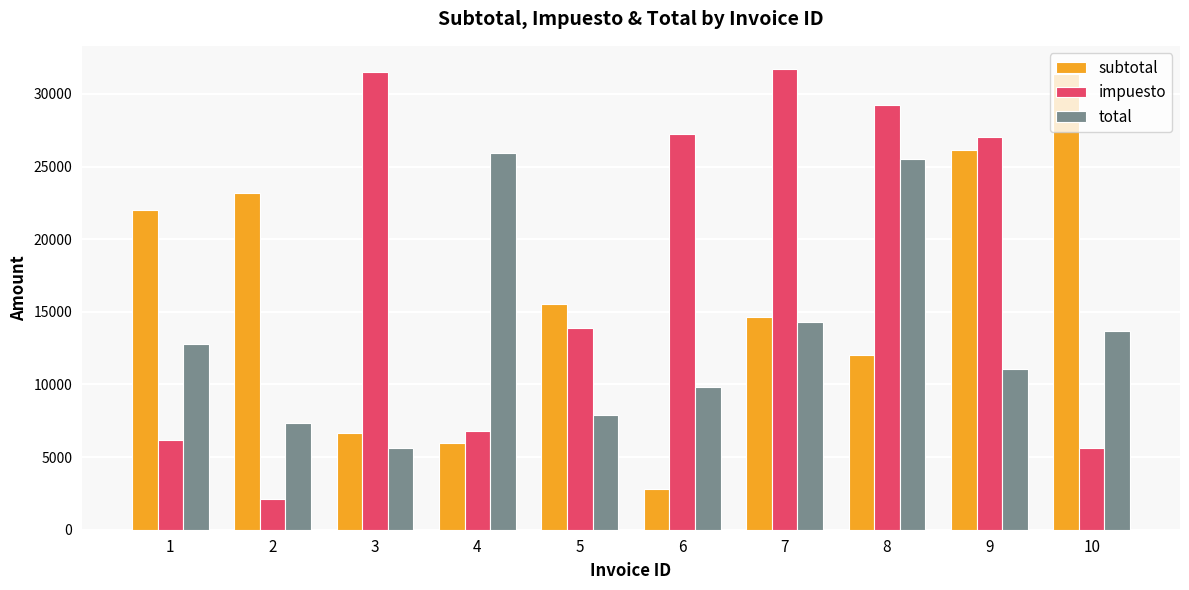

Reading left to right, extract all data points from this chart.

subtotal: 21987	23159	6646	5971	15535	2820	14654	11998	26149	31398
impuesto: 6186	2145	31491	6762	13857	27262	31725	29237	27062	5623
total: 12753	7320	5608	25966	7897	9835	14297	25514	11041	13667